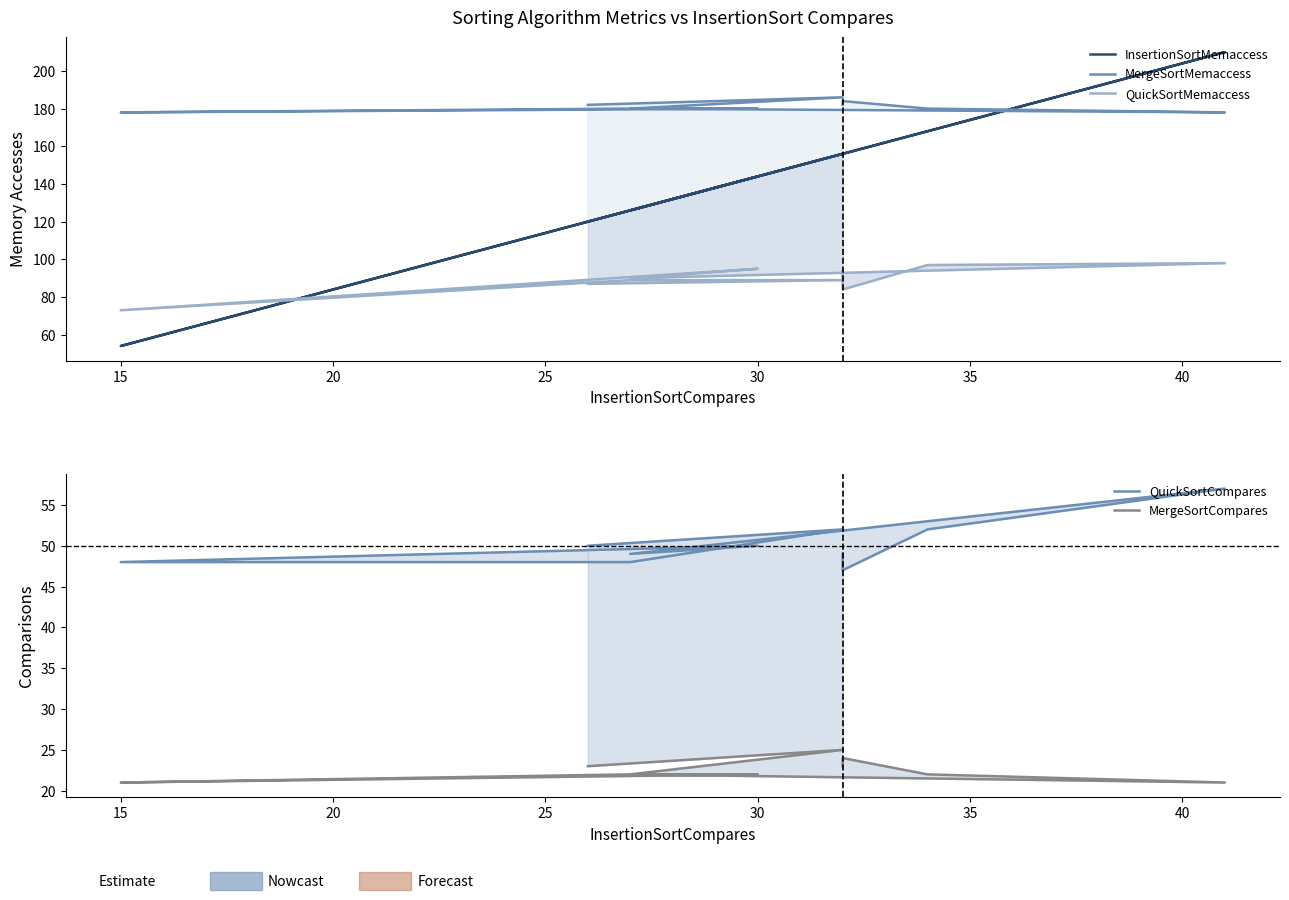

True or false: QuickSortMemaccess and MergeSortCompares intersect in this chart.

False